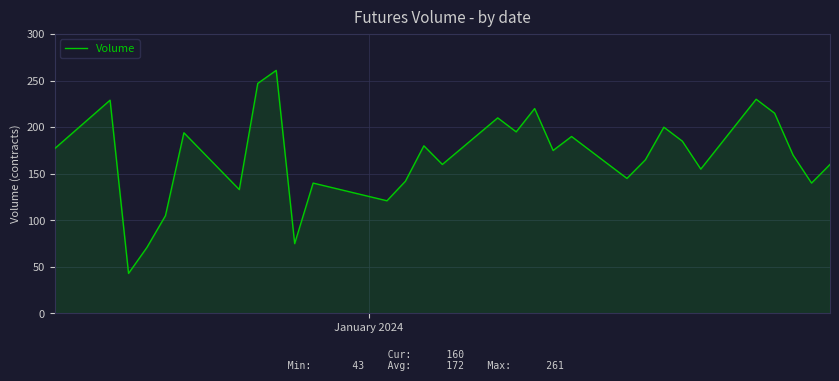

What is the greatest value displayed?

261